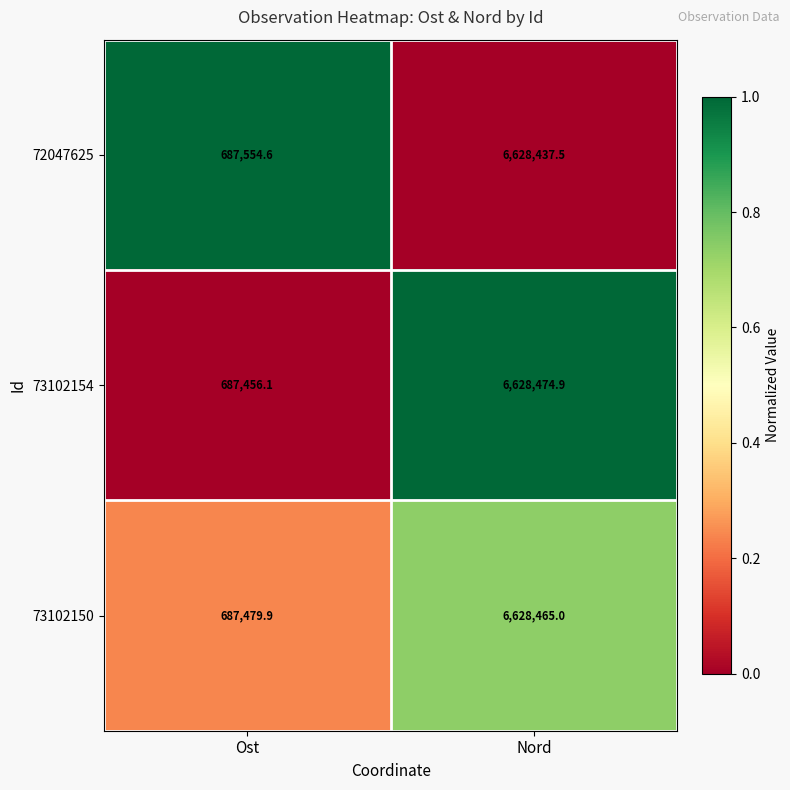

At which category is the sum across all series the highest?

Nord